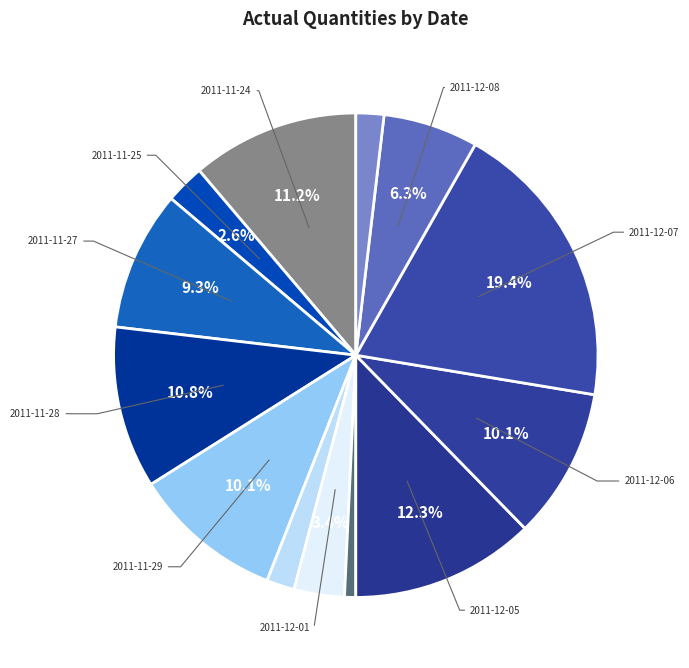

How many slices are in this pie chart?

13